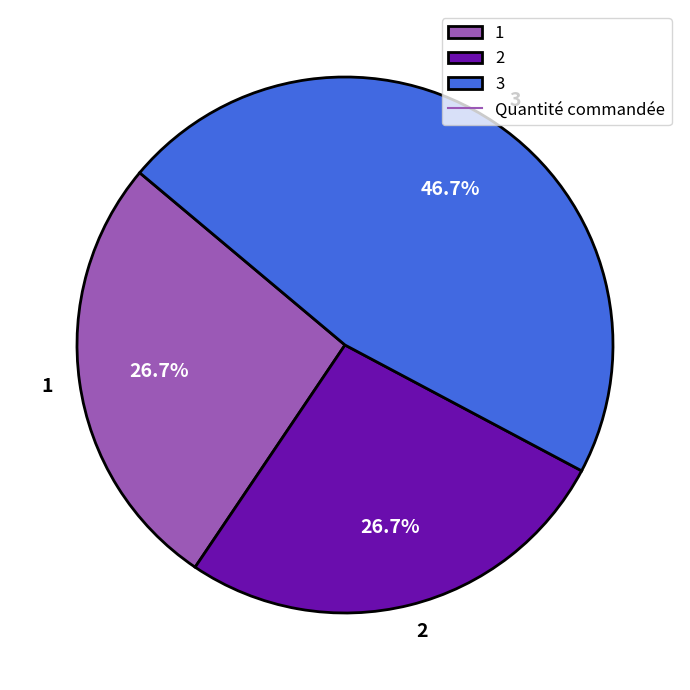

The 3 slice represents 36% of the pie. True or false?

False